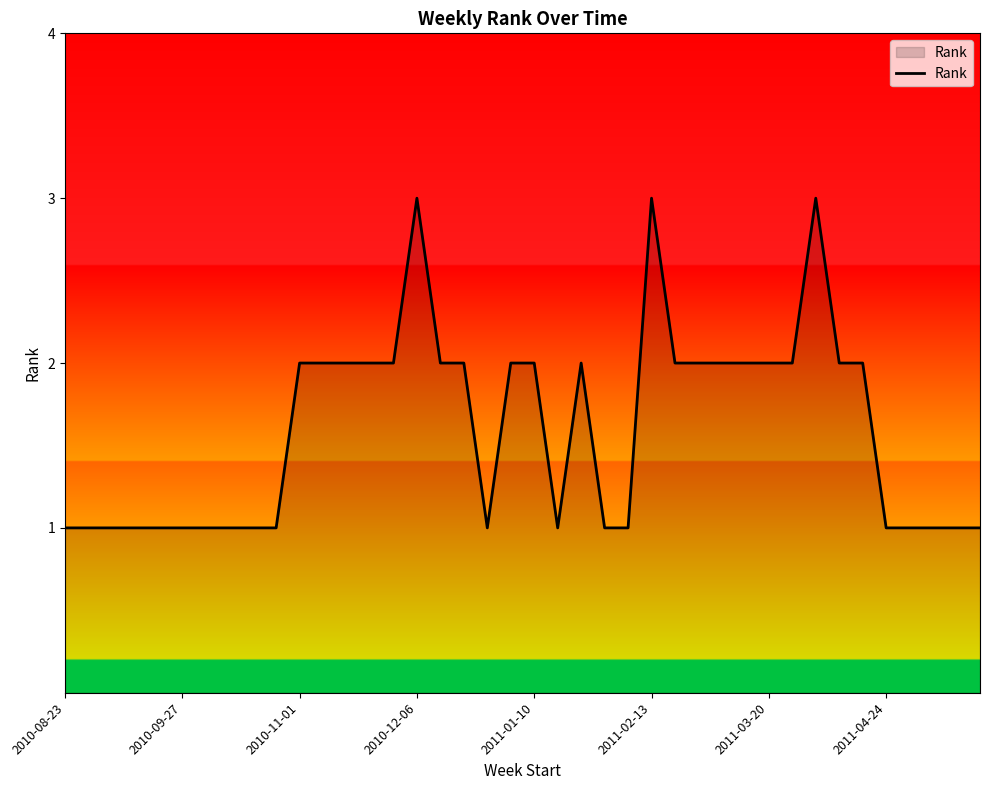

What is the maximum value shown in the chart?

3